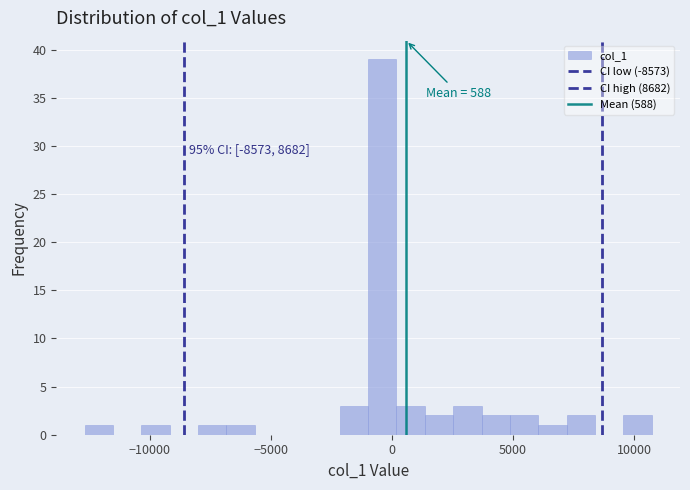

Read against the x-axis, roughly where is the centre of the tallest bar?

-500